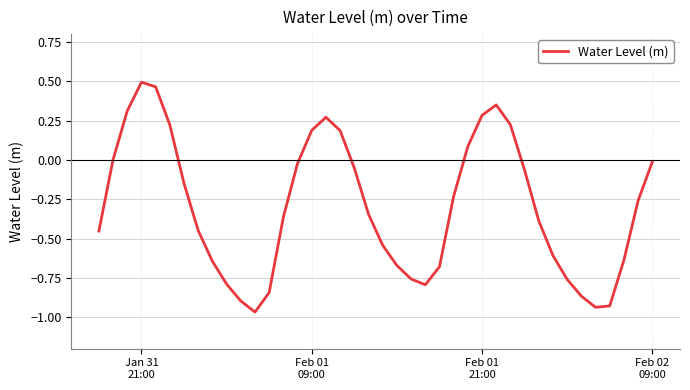

How many lines are shown in the chart?

1